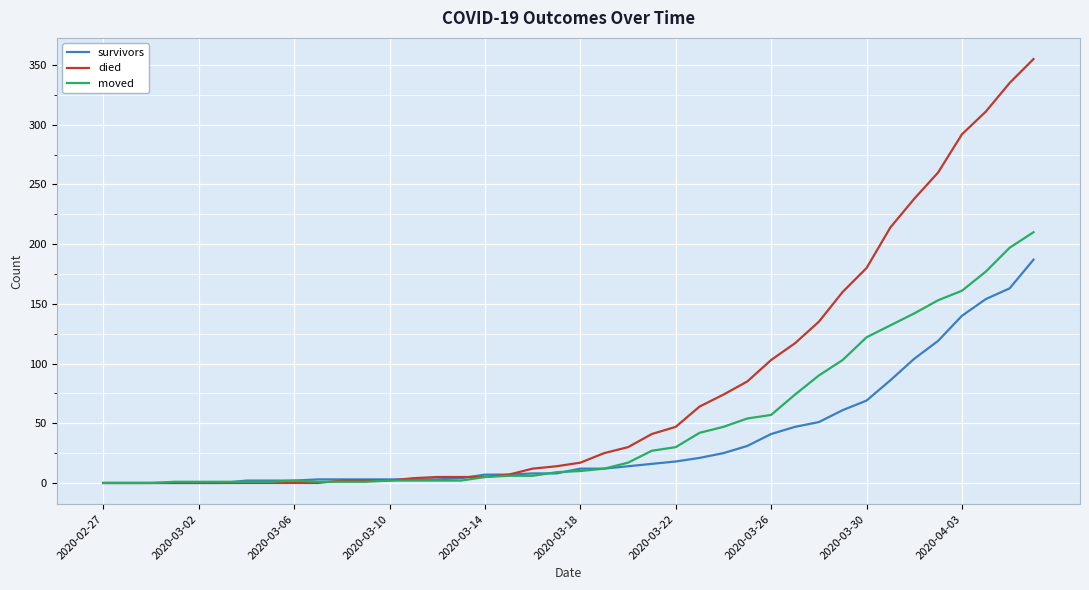

How many series are shown in this chart?

3